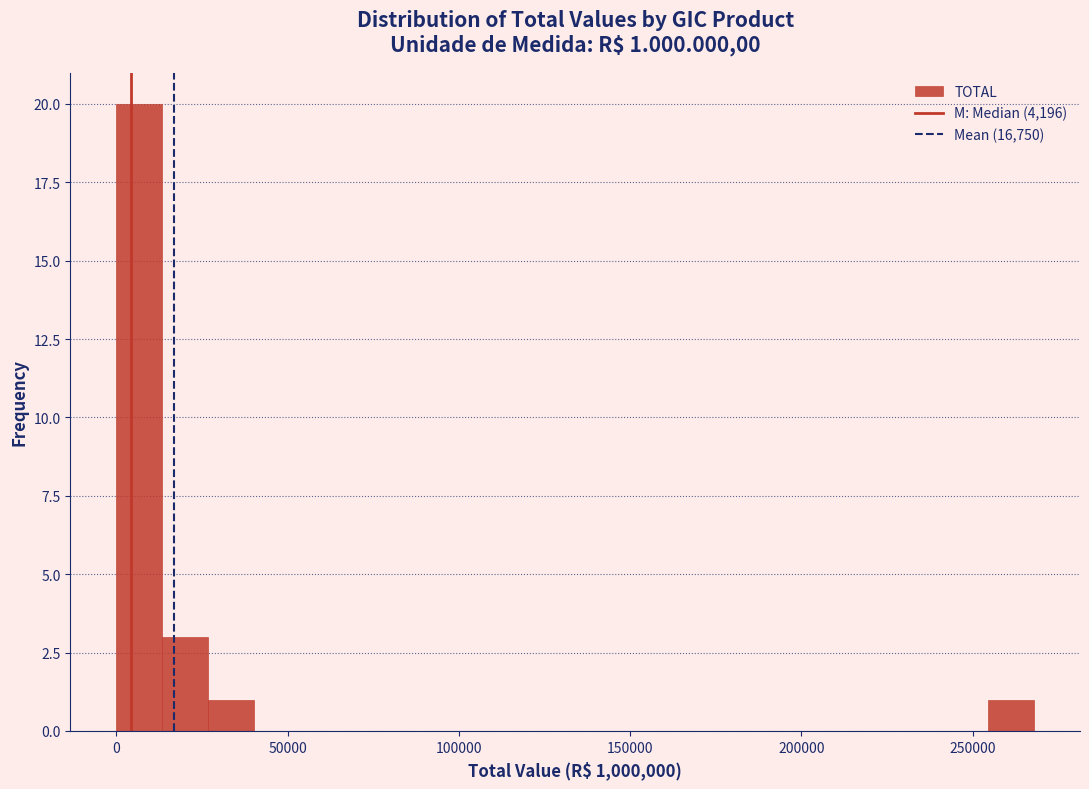

Around what value on the x-axis is the tallest bar? Give the approximate position of its centre, as read against the axis.

5000